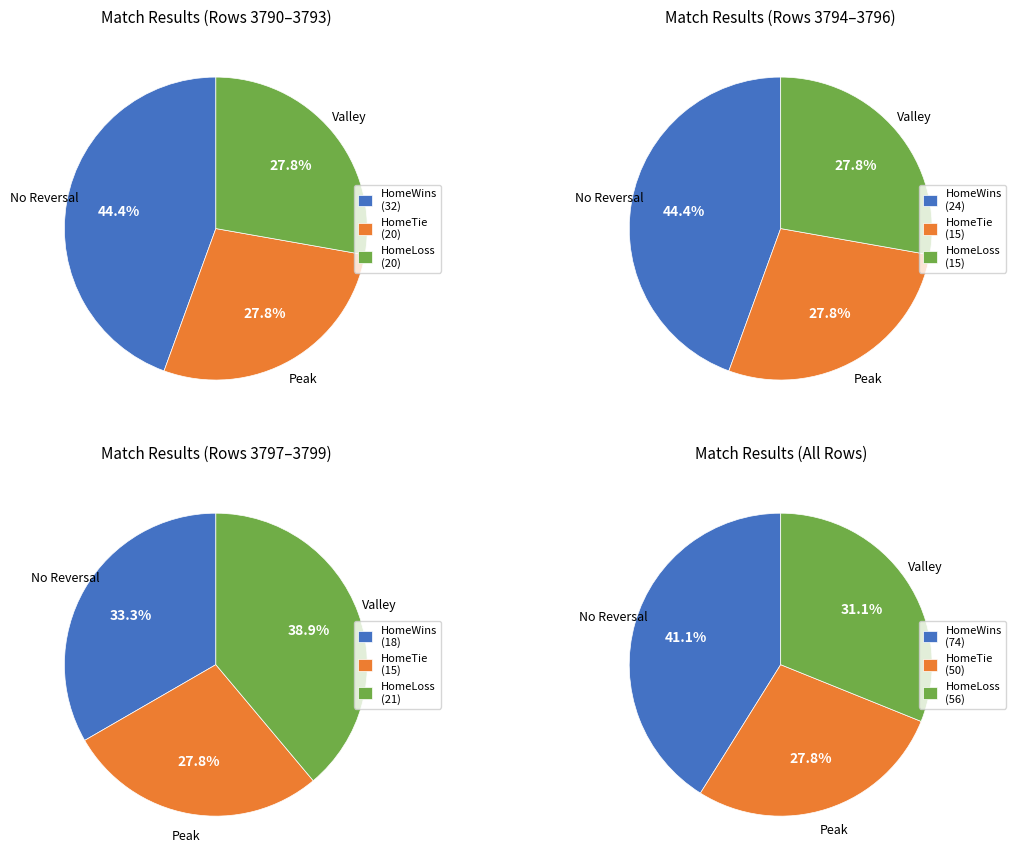

Between 3796 and 3794, which is larger?

3796